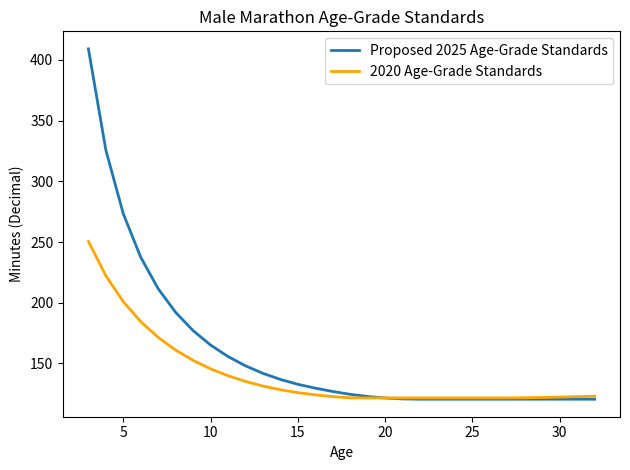

Which series ends up on top after the final intersection of Proposed 2025 Age-Grade Standards and 2020 Age-Grade Standards?

2020 Age-Grade Standards